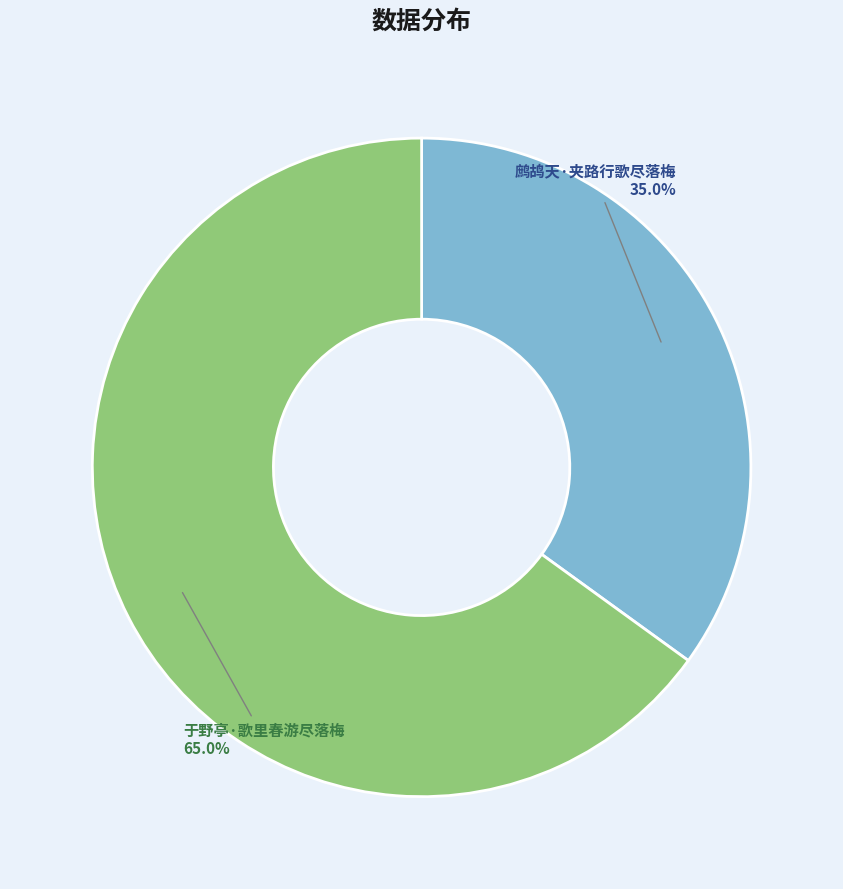

To the nearest percent, what is the average slice percentage?

50%